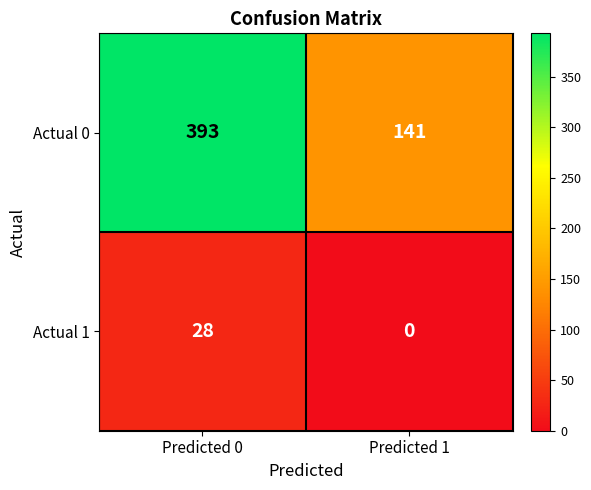

How many data points does each series have?

2